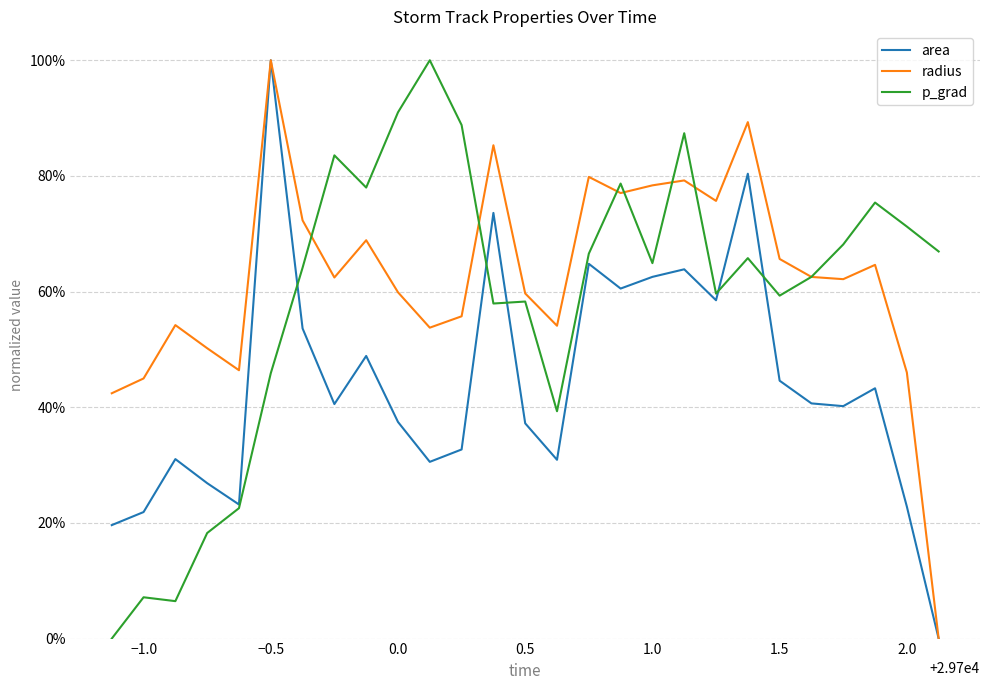

What is the value of the radius point at the 10th from the left?

0.6